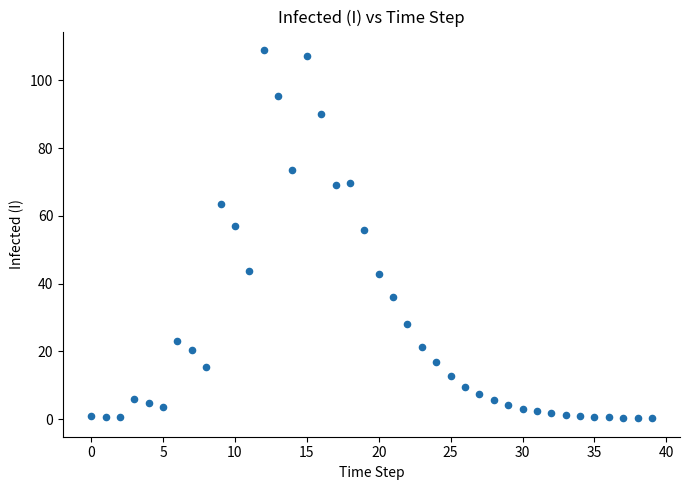

What Y value in the scatter plot is closest to 54?

55.9